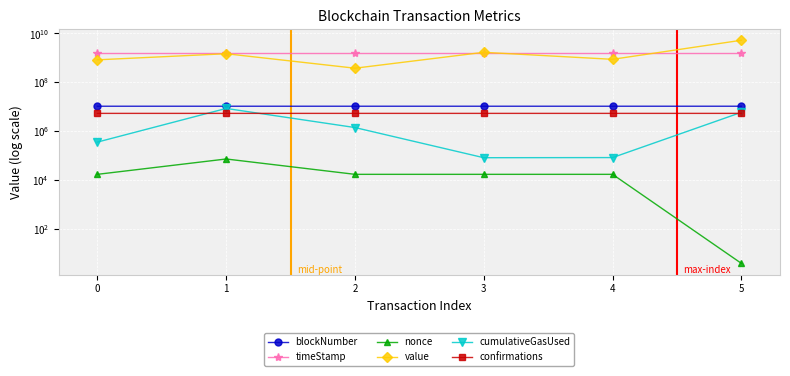

At which category is the sum across all series the highest?

5